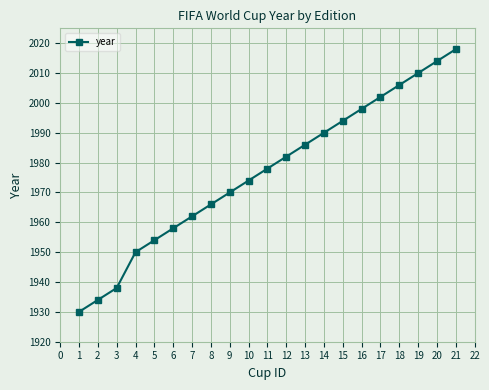

Reading left to right, extract all data points from this chart.

1=1930	2=1934	3=1938	4=1950	5=1954	6=1958	7=1962	8=1966	9=1970	10=1974	11=1978	12=1982	13=1986	14=1990	15=1994	16=1998	17=2002	18=2006	19=2010	20=2014	21=2018